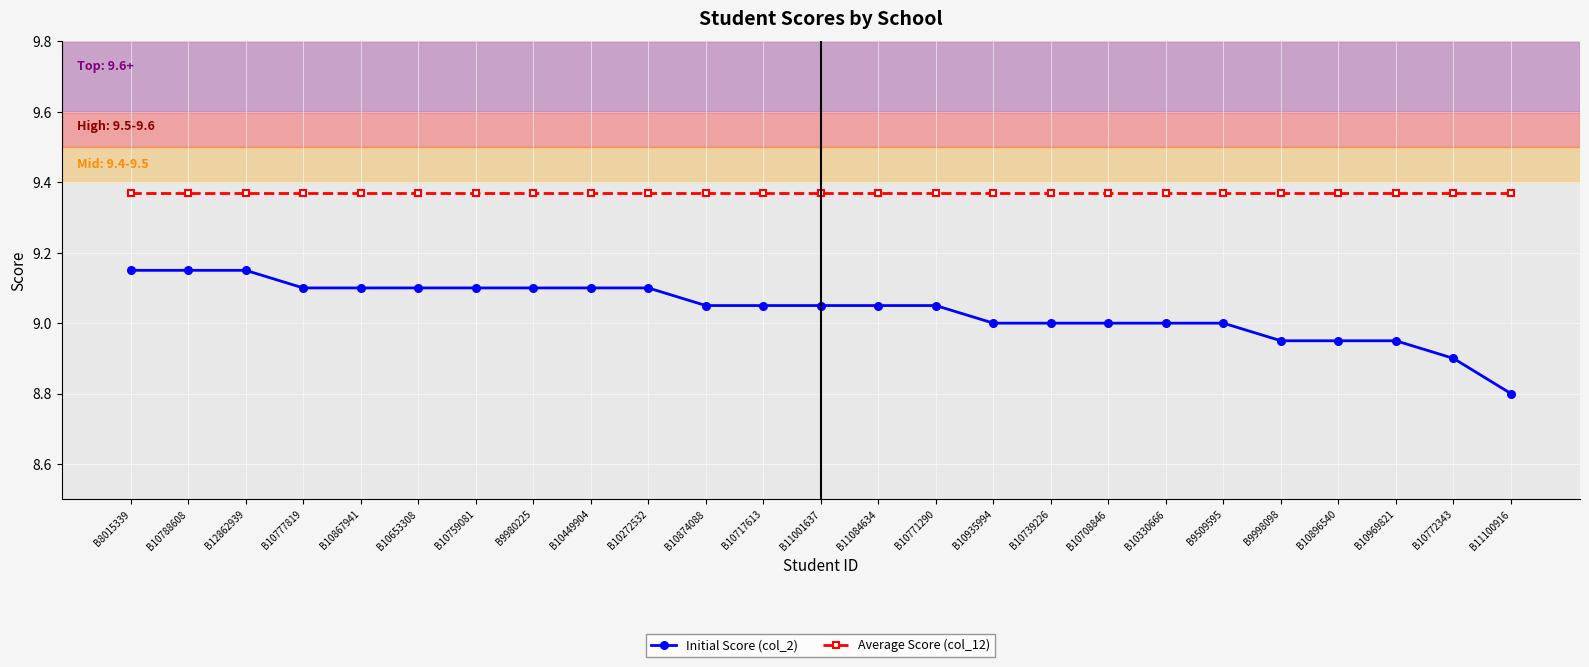

What is the difference between the Initial Score (col_2) values at B9980225 and B10739226?

0.1